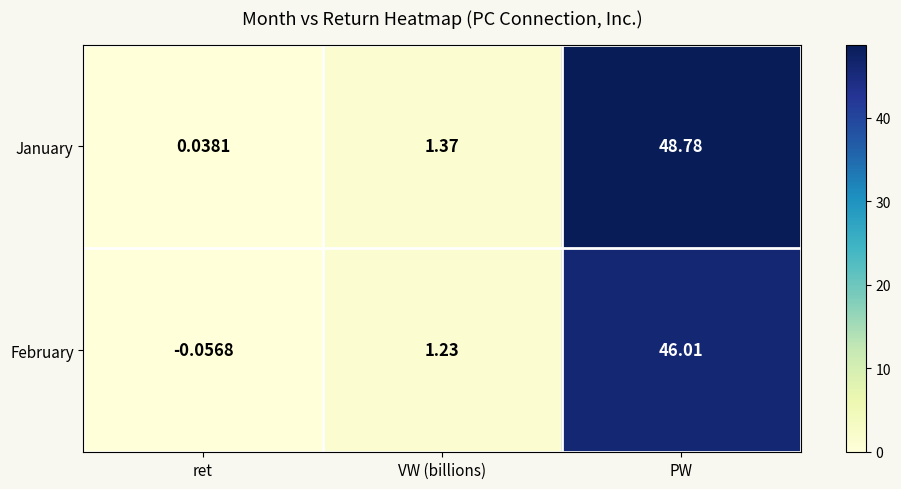

List the series in order of their overall mean, highest first.

January, February